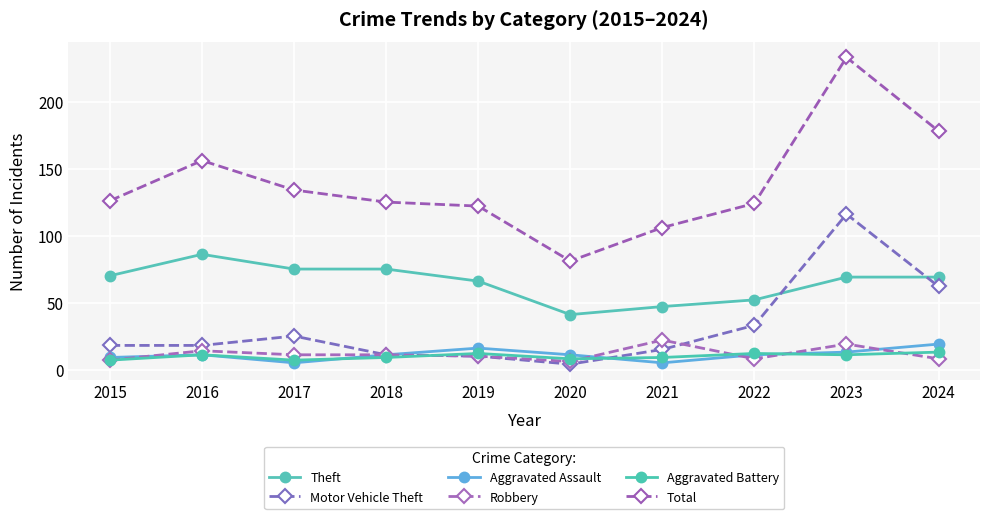

True or false: Theft and Aggravated Assault cross at least once.

False